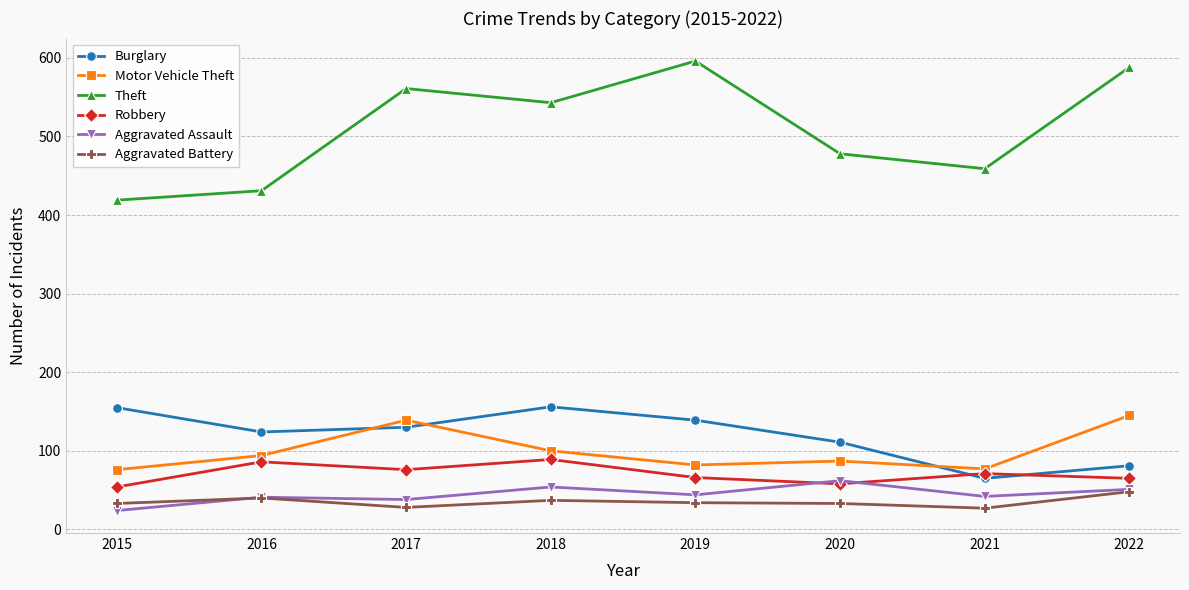

Read the Theft value at 2019.

596